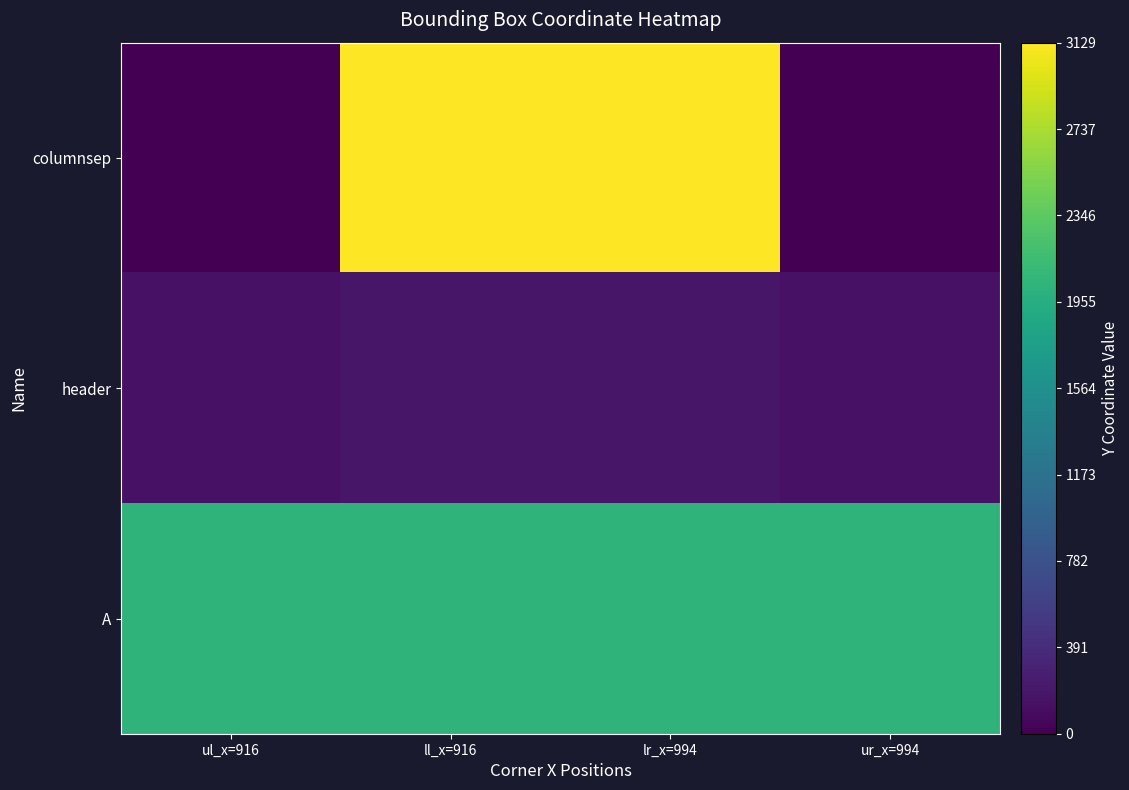

What is the spread (max minus min) of values at ul_x=916?

2039